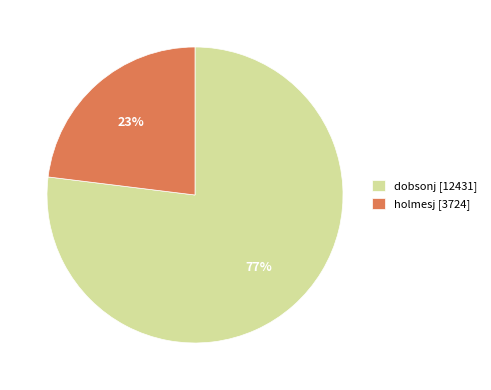

What is the smallest slice in the pie chart?

holmesj